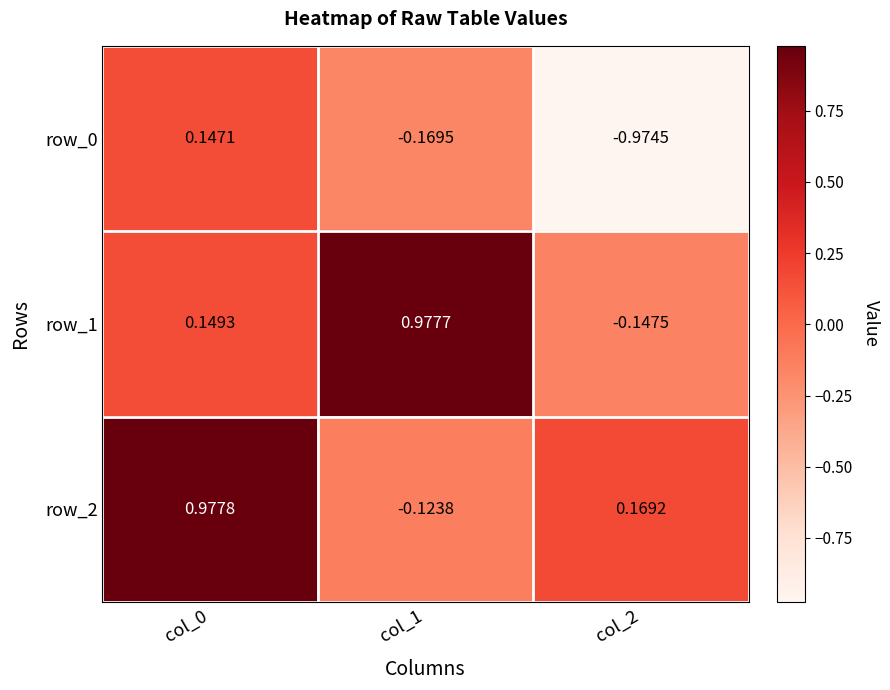

Reading left to right, extract all data points from this chart.

row_0: col_0=0.1	col_1=-0.2	col_2=-1.0
row_1: col_0=0.1	col_1=1.0	col_2=-0.1
row_2: col_0=1.0	col_1=-0.1	col_2=0.2